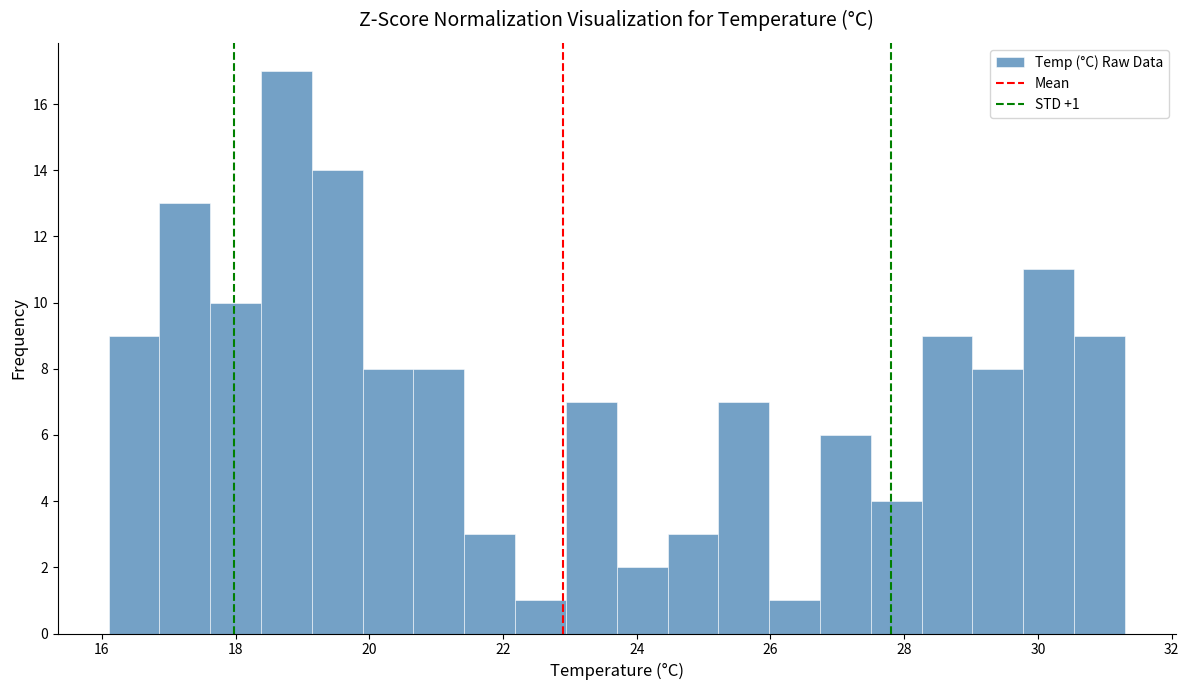

Around what value on the x-axis is the tallest bar? Give the approximate position of its centre, as read against the axis.

18.8